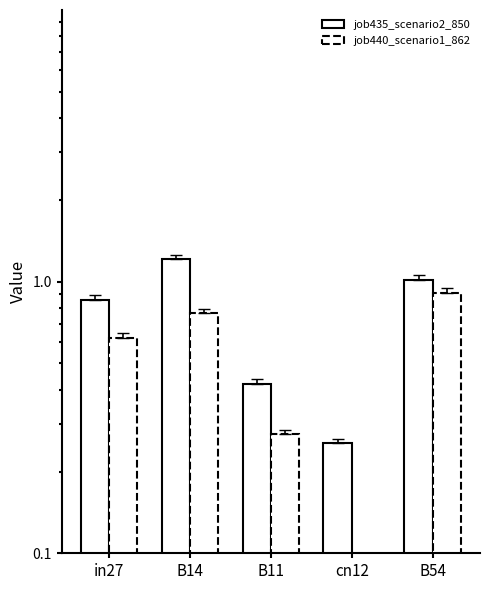

At how many categories does at least one series exceed 0?

5